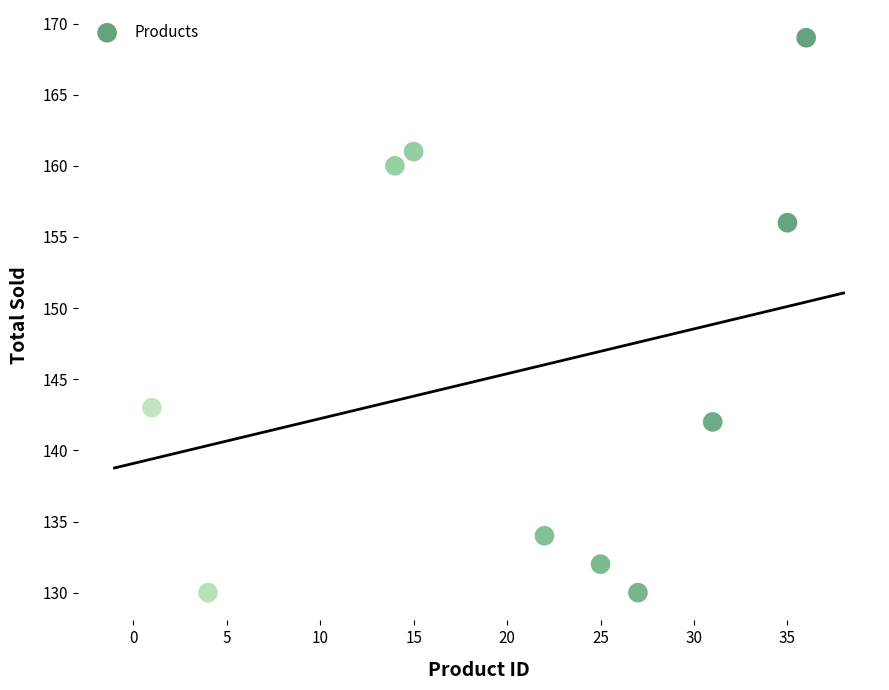

What Y value in the scatter plot is closest to 149?

143